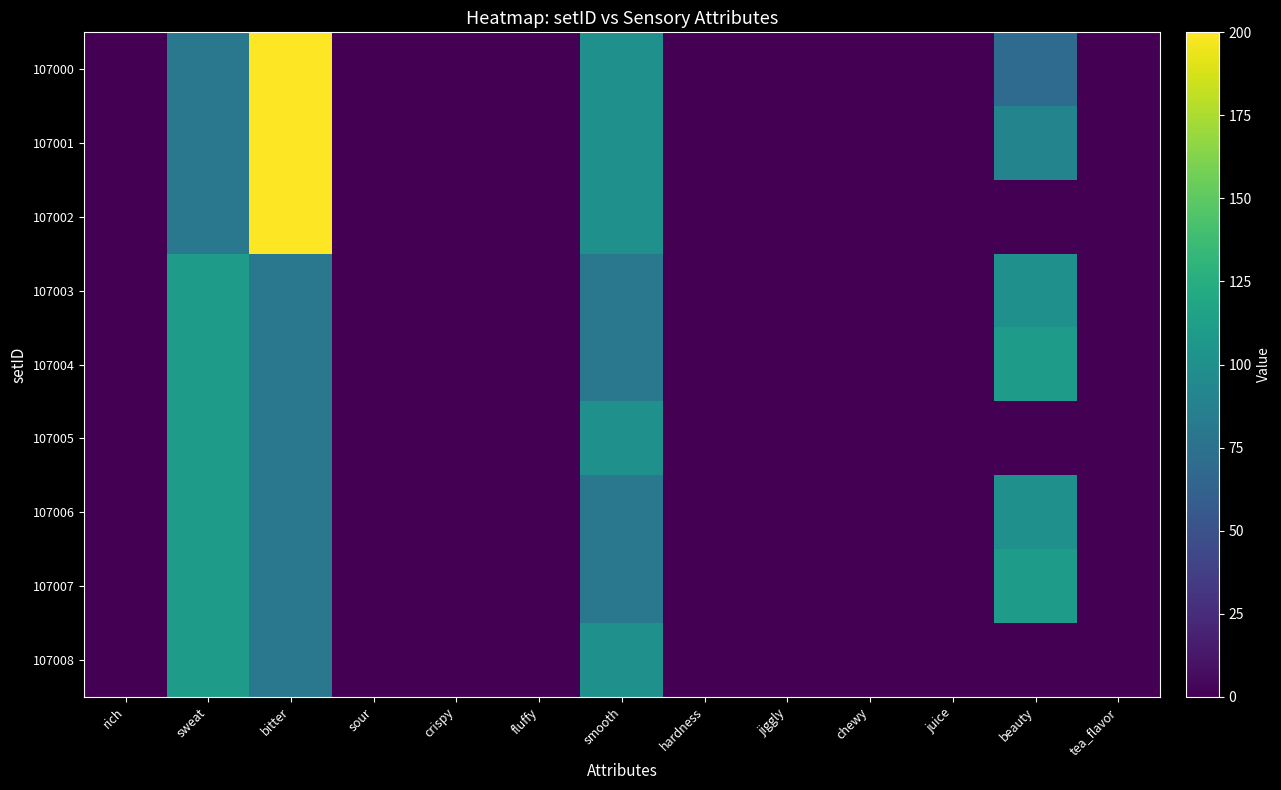

At which category is the sum across all series the highest?

bitter